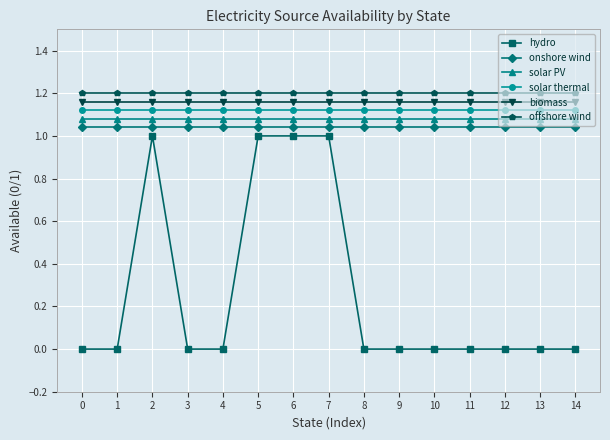

True or false: onshore wind and solar PV cross at least once.

False